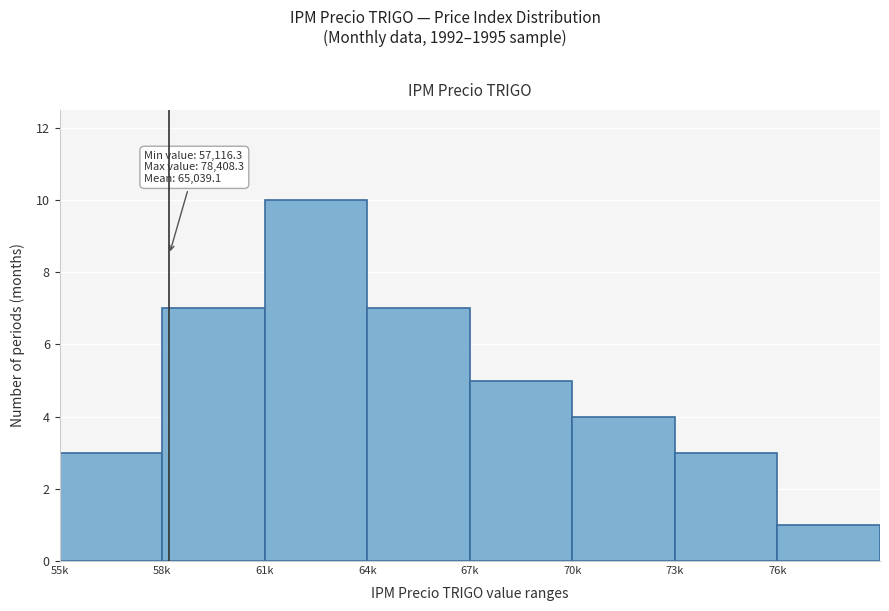

Reading right to left, what are all the values shown in this chart?

76k=1	73k=3	70k=4	67k=5	64k=7	61k=10	58k=7	55k=3